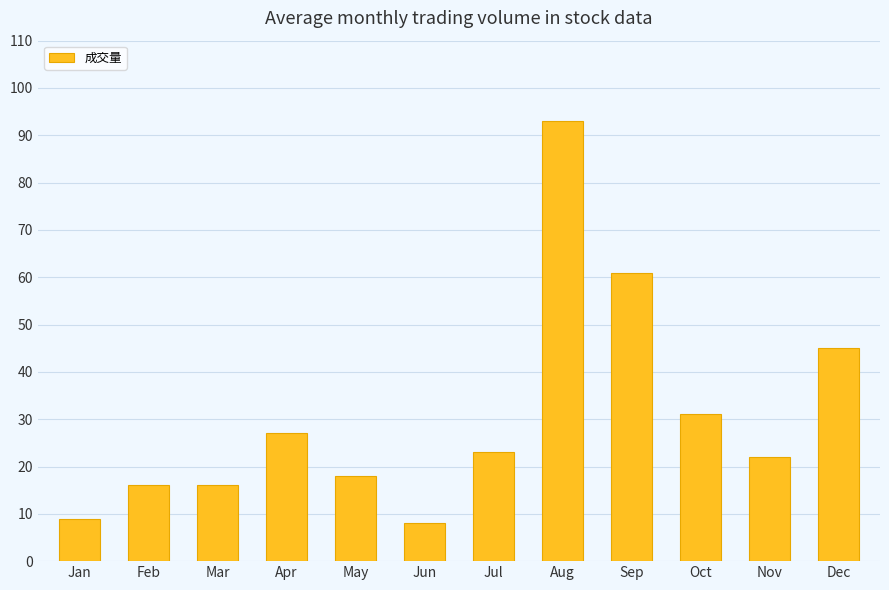

What is the sum of the values at May and Apr?

45